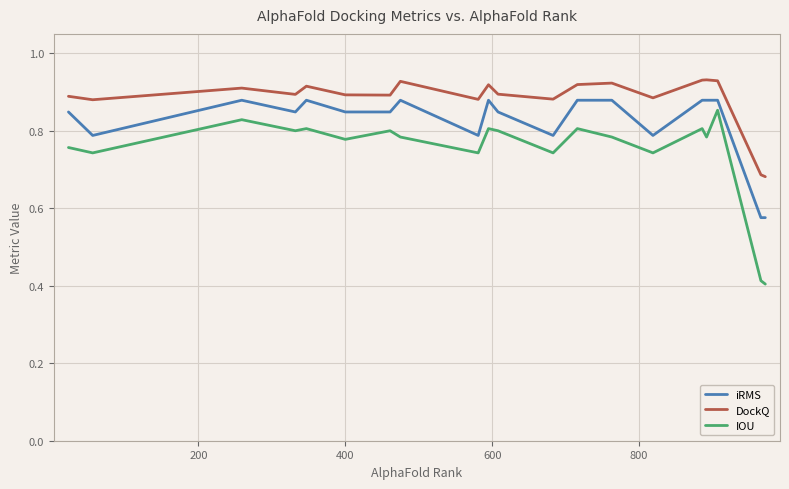

True or false: iRMS and IOU cross at least once.

False